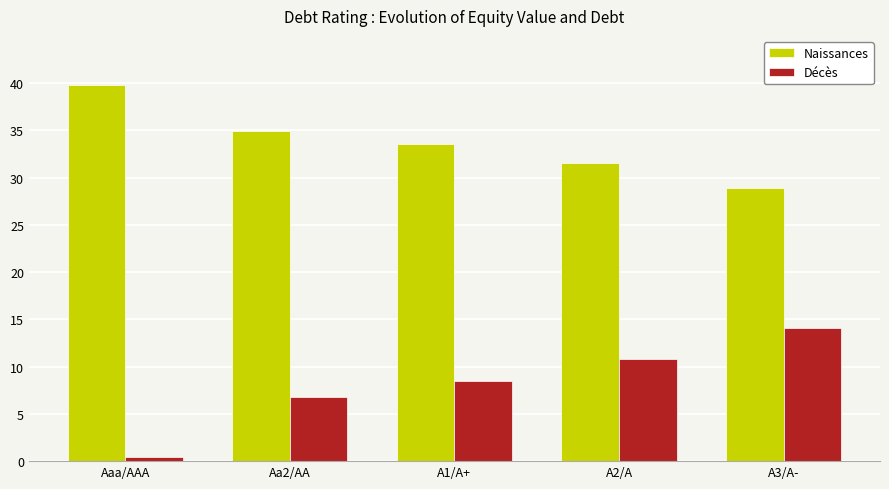

Where is Naissances nearest to the value 34?

A1/A+